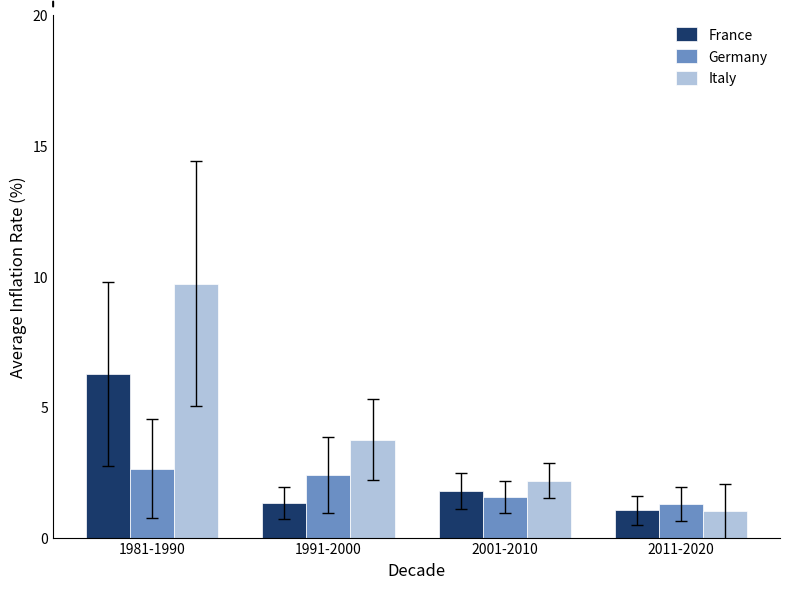

The Italy series shows 3.8 at 1991-2000. True or false?

True